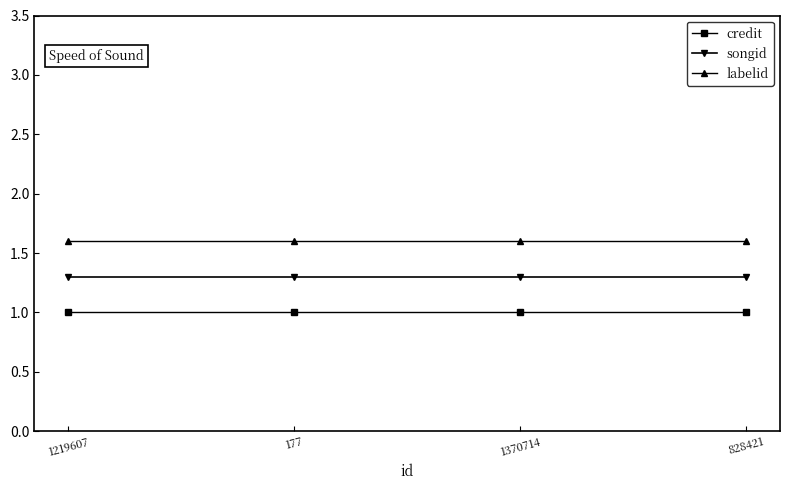

Does the chart display data point markers on the line(s)?

Yes